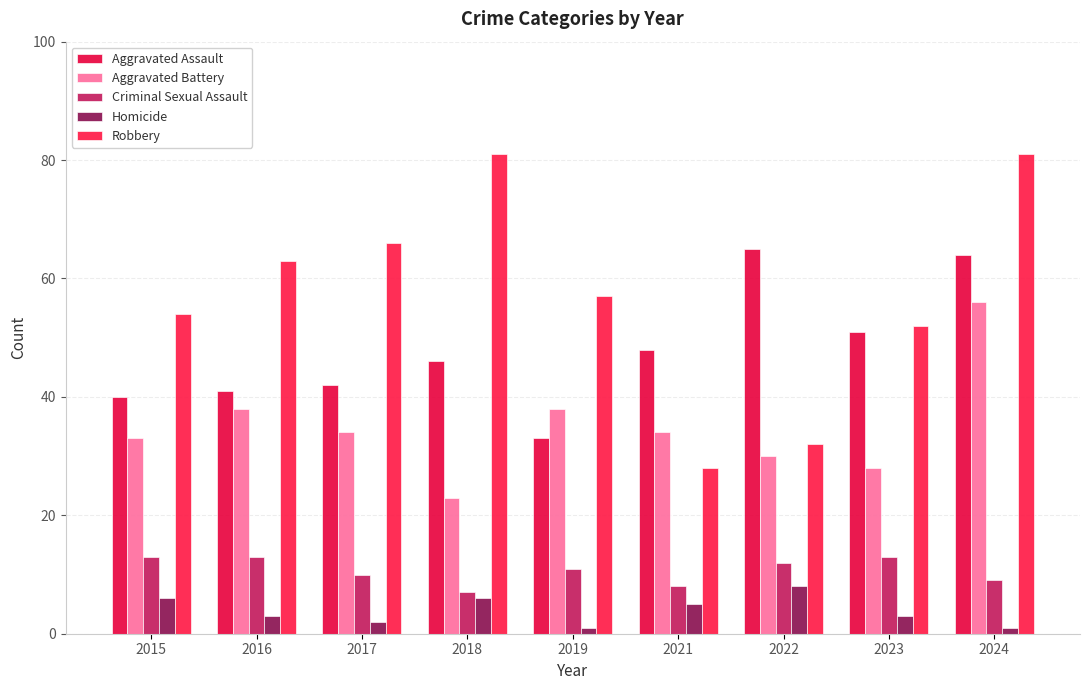

At 2022, list the series in order from smallest to largest.

Homicide, Criminal Sexual Assault, Aggravated Battery, Robbery, Aggravated Assault